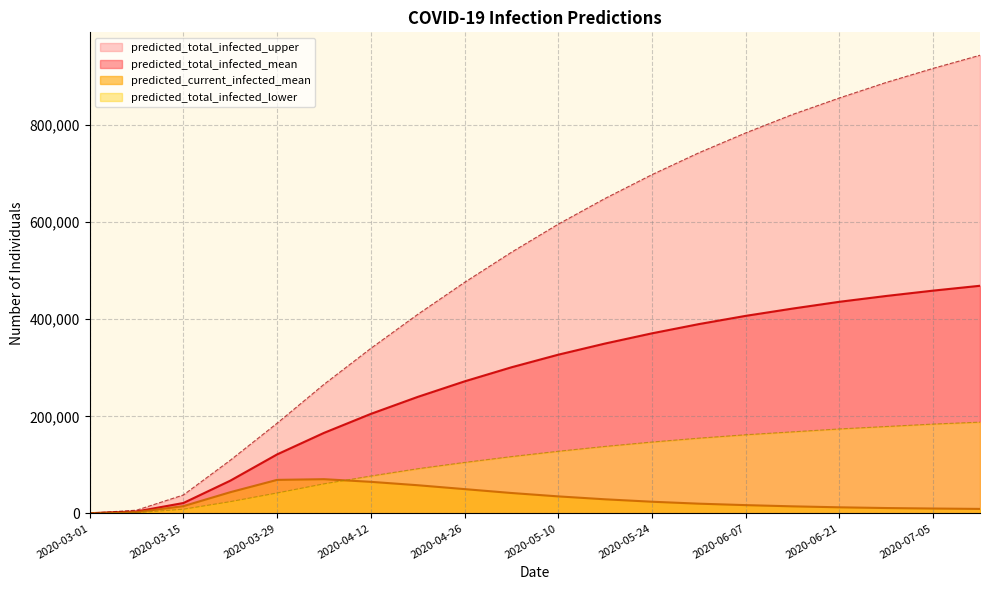

Does the chart have visible grid lines?

Yes